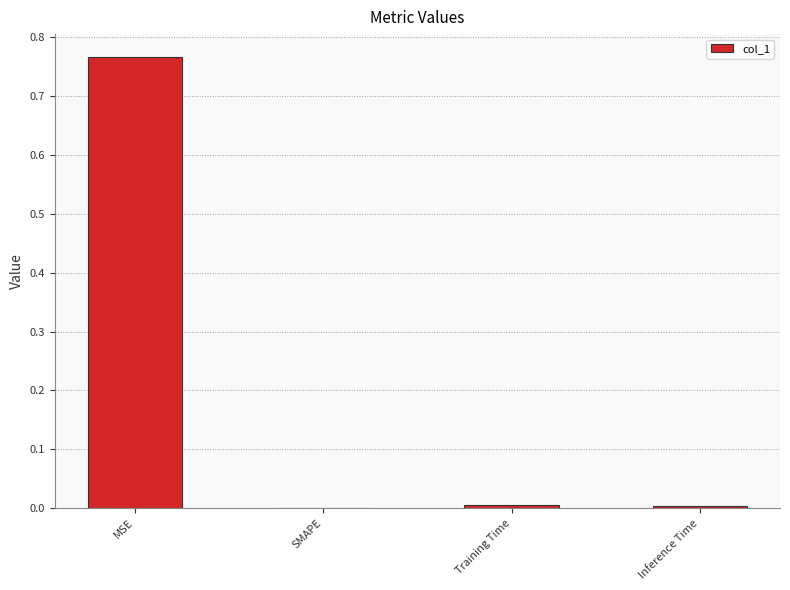

Is it true that the value at Training Time is 0.0?

True